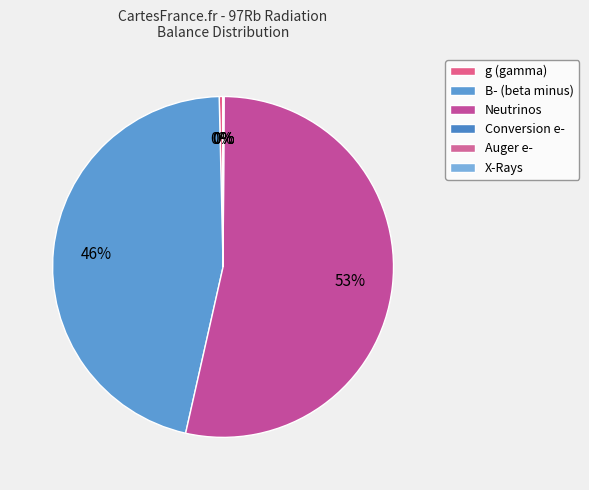

Is there any slice that represents more than half of the pie?

Yes